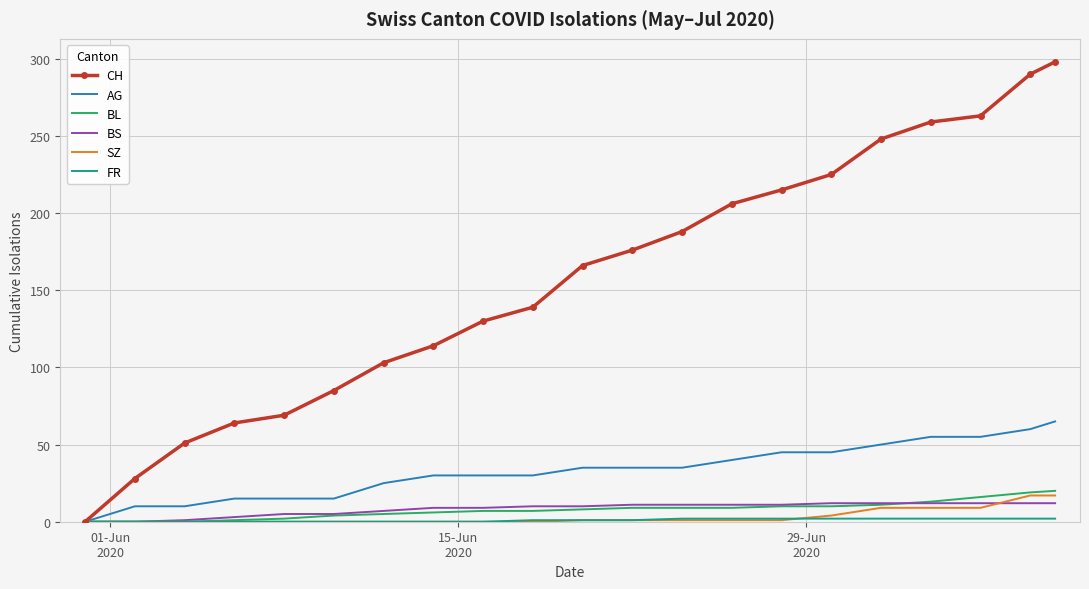

What is the difference between the maximum and second lowest values in the AG series?

55